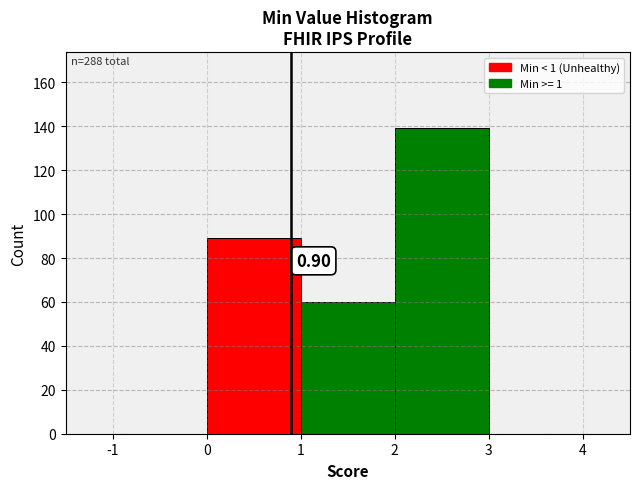

Which range on the x-axis has the tallest bar?

2 to 3